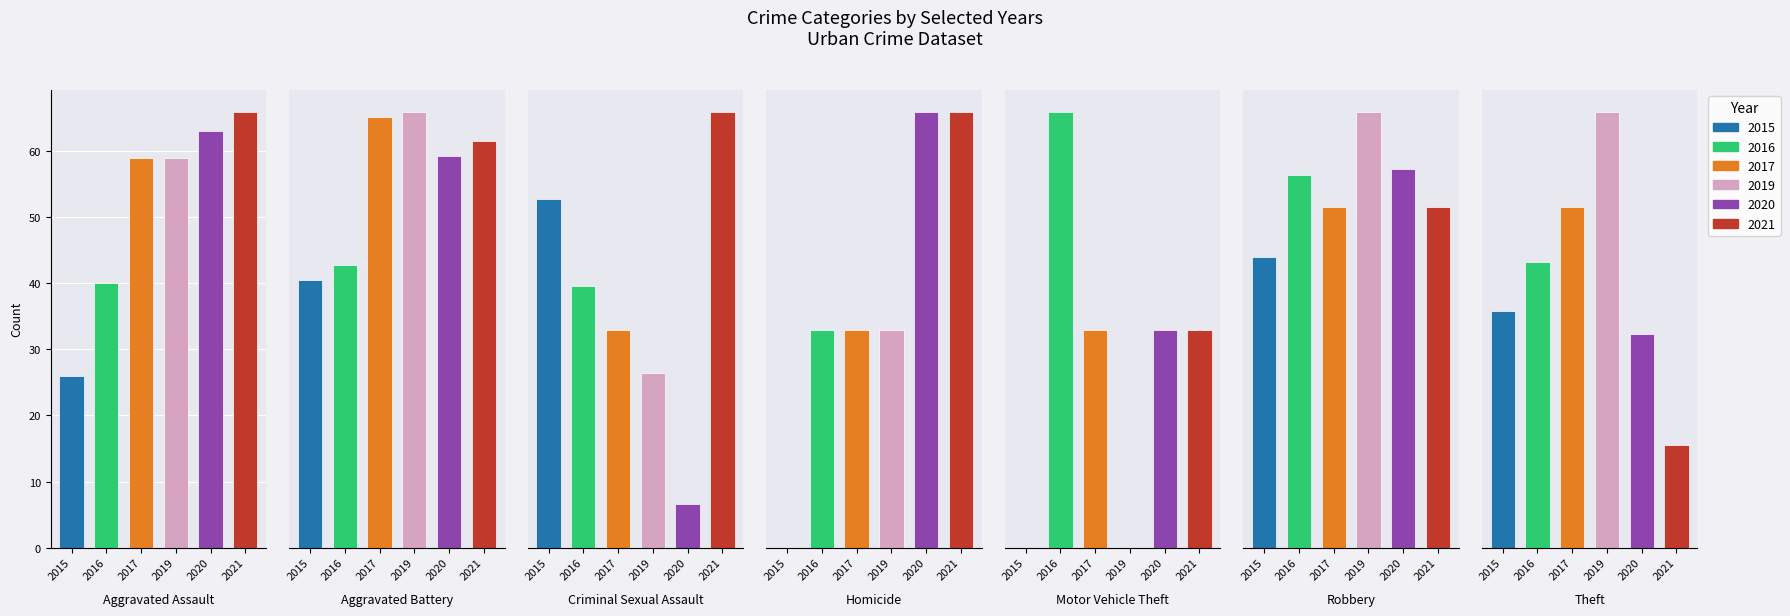

Does the chart contain stacked bars?

No